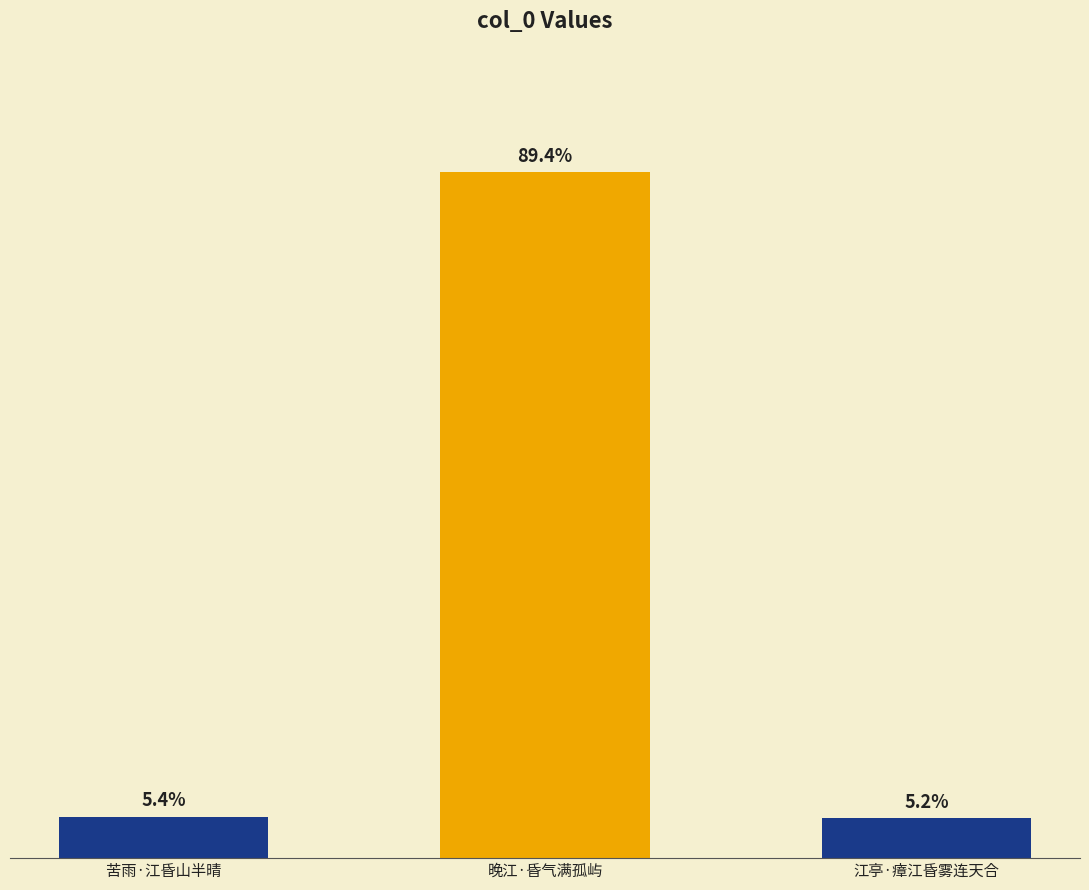

Reading left to right, transcribe all the data shown in this chart.

苦雨·江昏山半晴=21549	晚江·昏气满孤屿=355339	江亭·瘴江昏雾连天合=20730